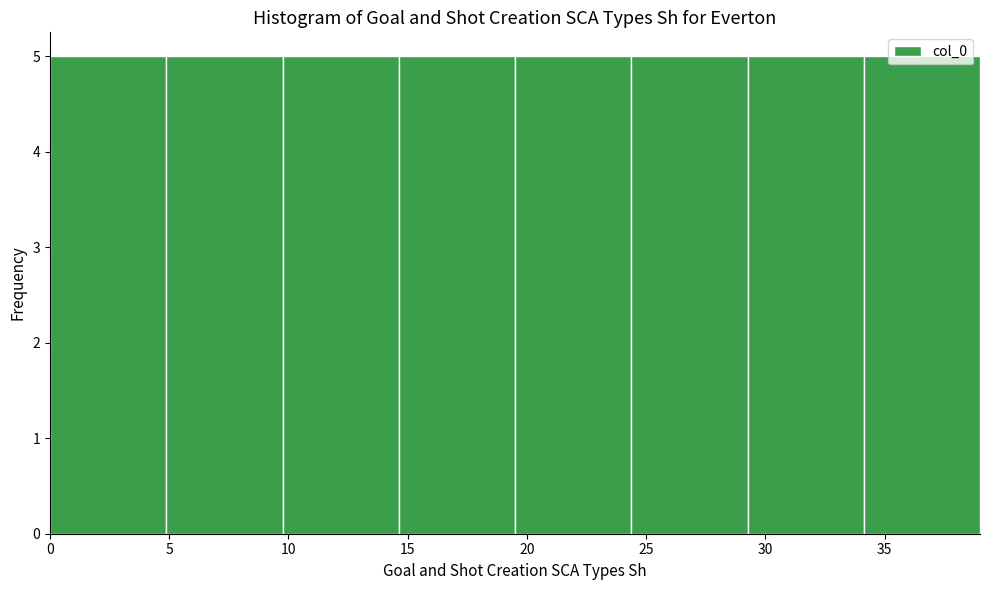

What is the height of the bar covering 10.0 to 14.5 on the x-axis? Neither the bar edges nor the heights are printed on the chart, so give them approximately, as read against the axes.

5